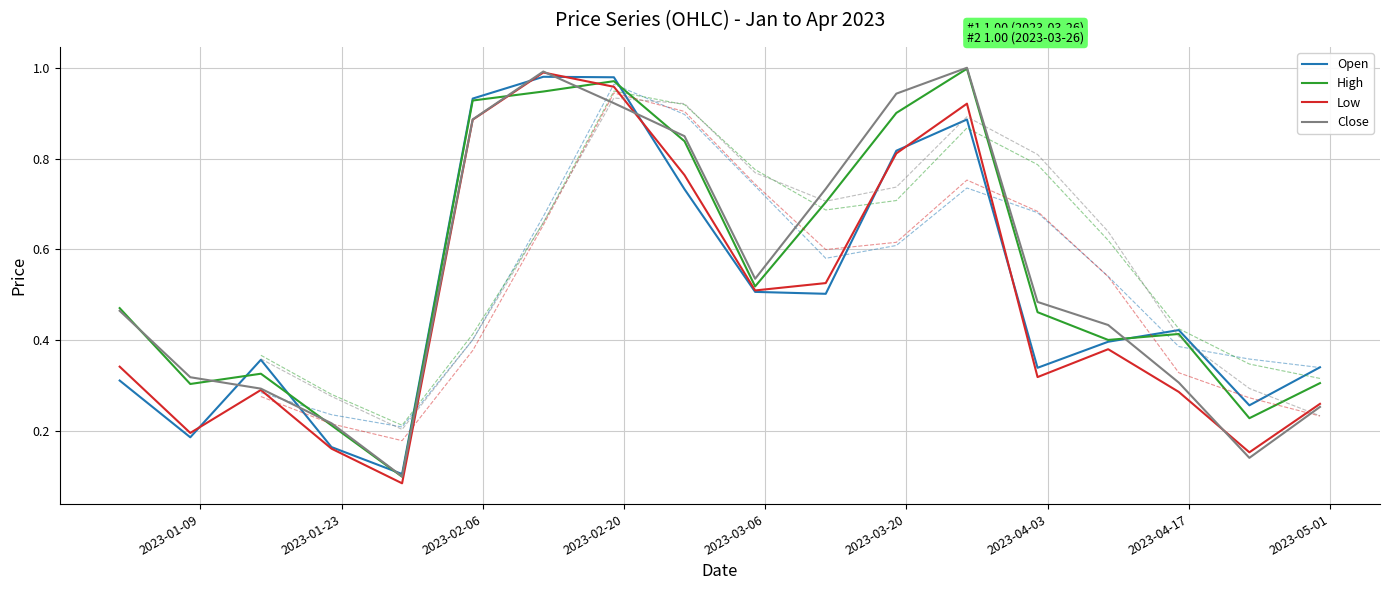

What is the difference between the Open values at 2023-02-26 and 2023-01-01?

0.4